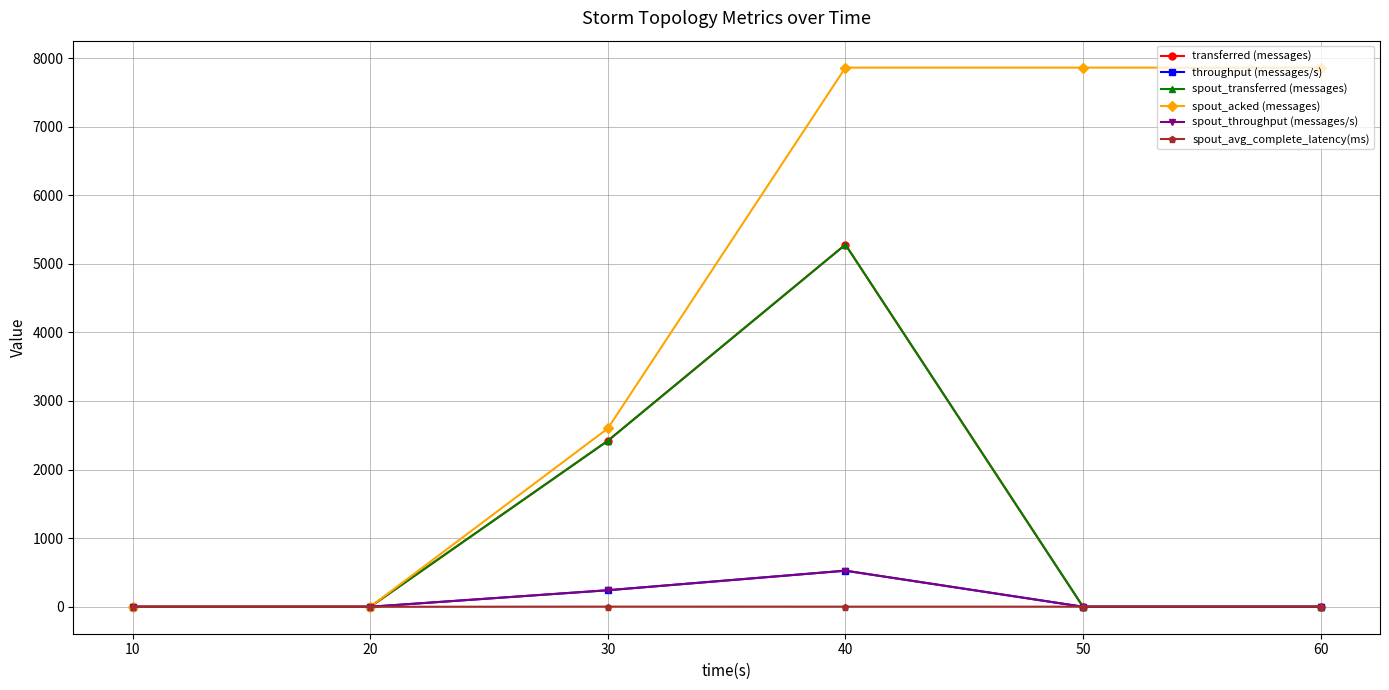

What is the difference between the highest and lowest values at 50?

7860.0